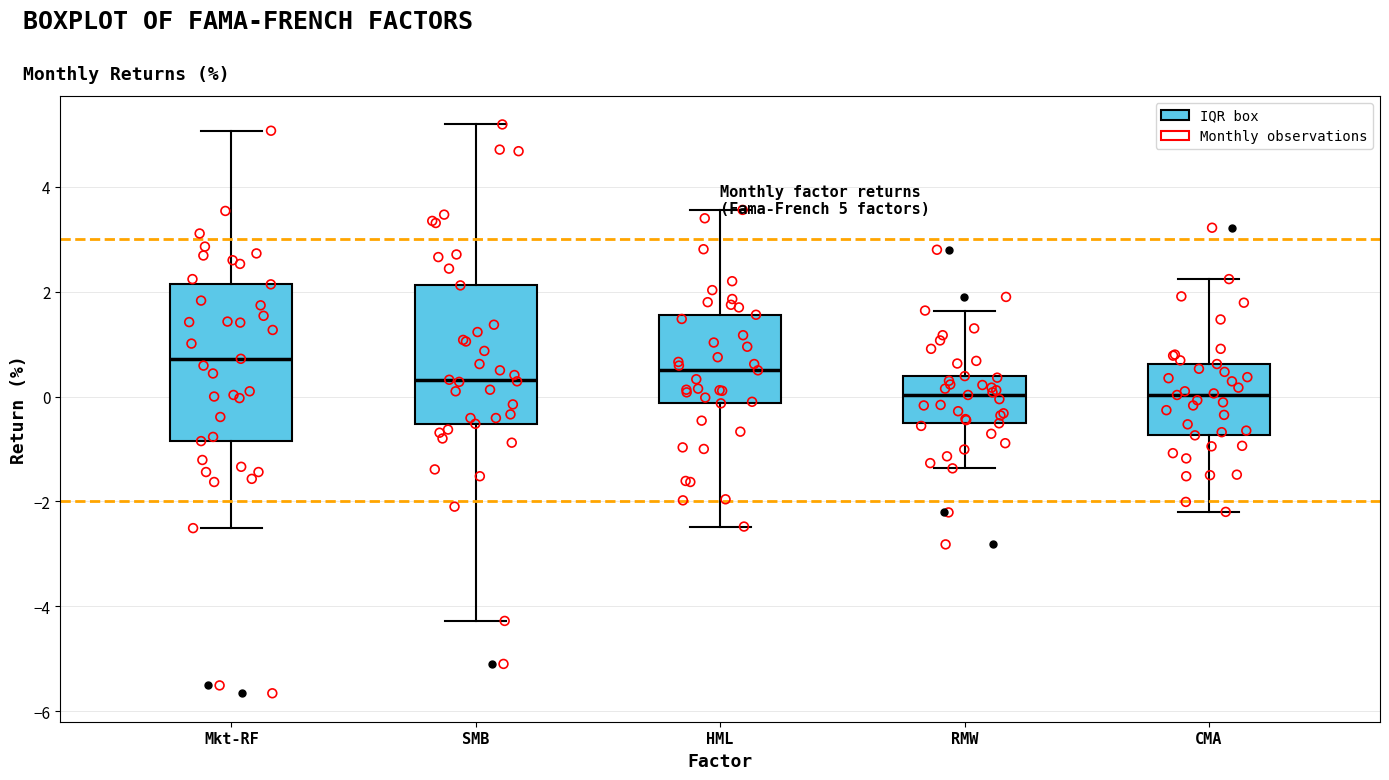

Which box is the tallest, from its lower edge to its upper edge?

Mkt-RF